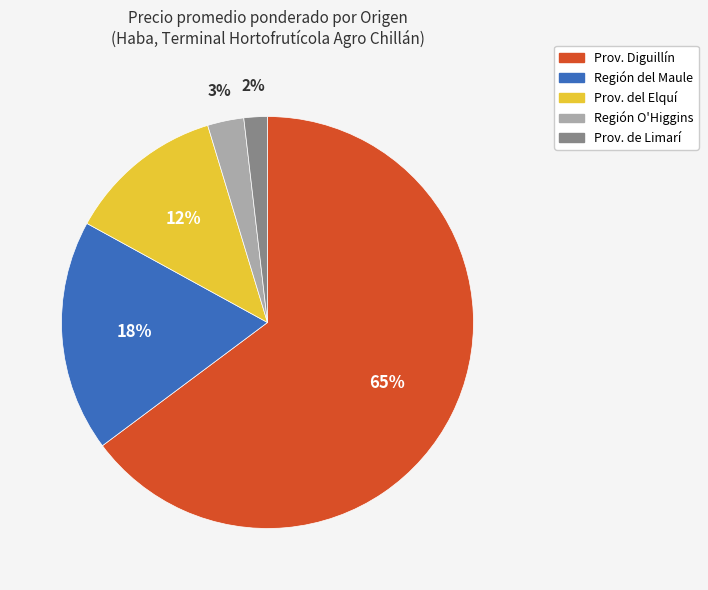

Which has a higher value, Región del Maule or Prov. del Elquí?

Región del Maule